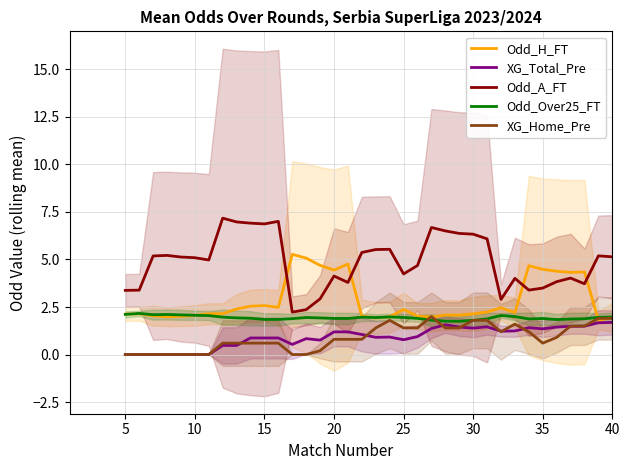

True or false: Odd_Over25_FT and XG_Total_Pre intersect in this chart.

False